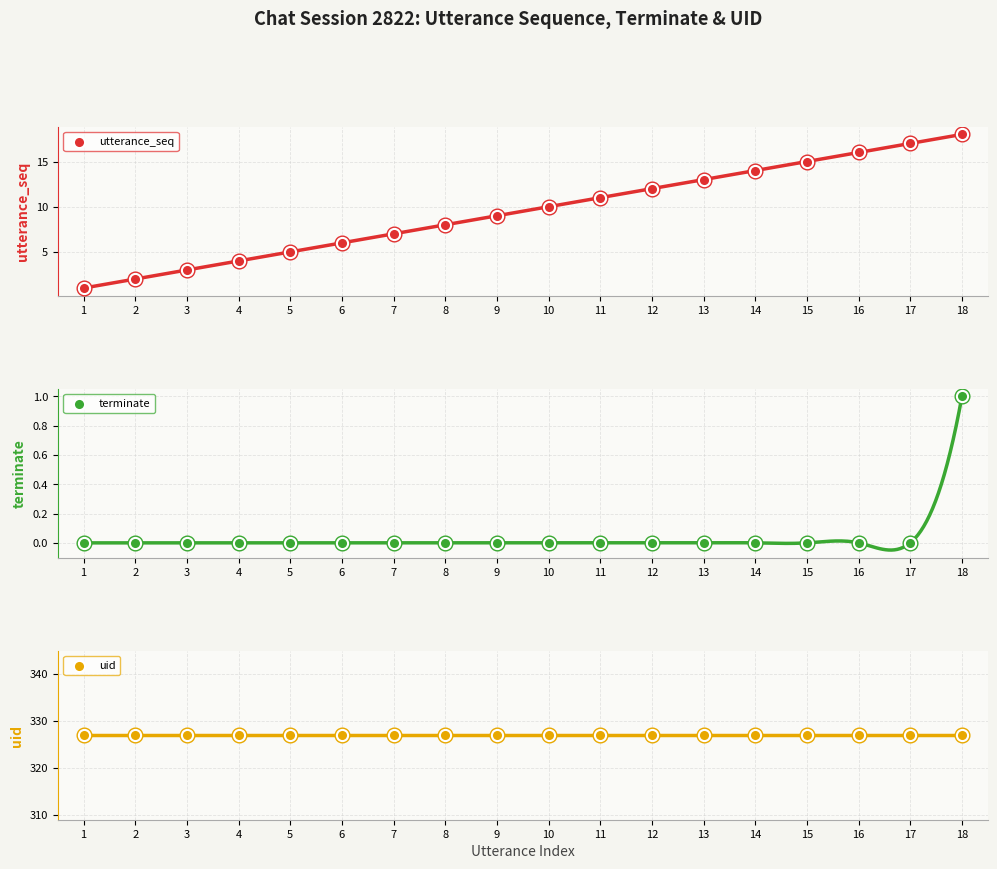

Which series reaches the minimum Y coordinate?

terminate